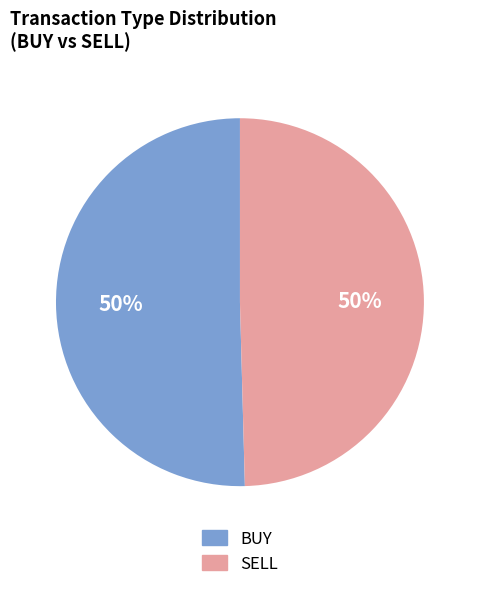

Is it true that SELL is 50% of the pie?

True